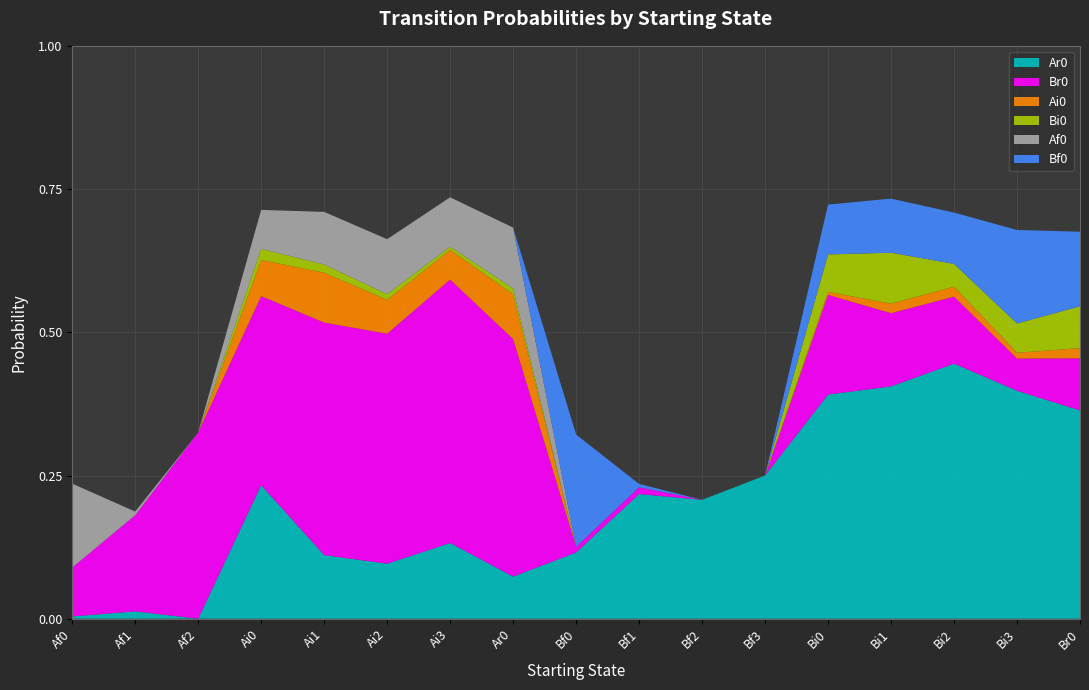

Reading left to right, transcribe all the data shown in this chart.

Ar0: Af0=0.0	Af1=0.0	Af2=0.0	Ai0=0.2	Ai1=0.1	Ai2=0.1	Ai3=0.1	Ar0=0.1	Bf0=0.1	Bf1=0.2	Bf2=0.2	Bf3=0.2	Bi0=0.4	Bi1=0.4	Bi2=0.4	Bi3=0.4	Br0=0.4
Br0: Af0=0.1	Af1=0.2	Af2=0.3	Ai0=0.3	Ai1=0.4	Ai2=0.4	Ai3=0.5	Ar0=0.4	Bf0=0.0	Bf1=0.0	Bf2=0.0	Bf3=0.0	Bi0=0.2	Bi1=0.1	Bi2=0.1	Bi3=0.1	Br0=0.1
Ai0: Af0=0.0	Af1=0.0	Af2=0.0	Ai0=0.1	Ai1=0.1	Ai2=0.1	Ai3=0.1	Ar0=0.1	Bf0=0.0	Bf1=0.0	Bf2=0.0	Bf3=0.0	Bi0=0.0	Bi1=0.0	Bi2=0.0	Bi3=0.0	Br0=0.0
Bi0: Af0=0.0	Af1=0.0	Af2=0.0	Ai0=0.0	Ai1=0.0	Ai2=0.0	Ai3=0.0	Ar0=0.0	Bf0=0.0	Bf1=0.0	Bf2=0.0	Bf3=0.0	Bi0=0.1	Bi1=0.1	Bi2=0.0	Bi3=0.1	Br0=0.1
Af0: Af0=0.1	Af1=0.0	Af2=0.0	Ai0=0.1	Ai1=0.1	Ai2=0.1	Ai3=0.1	Ar0=0.1	Bf0=0.0	Bf1=0.0	Bf2=0.0	Bf3=0.0	Bi0=0.0	Bi1=0.0	Bi2=0.0	Bi3=0.0	Br0=0.0
Bf0: Af0=0.0	Af1=0.0	Af2=0.0	Ai0=0.0	Ai1=0.0	Ai2=0.0	Ai3=0.0	Ar0=0.0	Bf0=0.2	Bf1=0.0	Bf2=0.0	Bf3=0.0	Bi0=0.1	Bi1=0.1	Bi2=0.1	Bi3=0.2	Br0=0.1